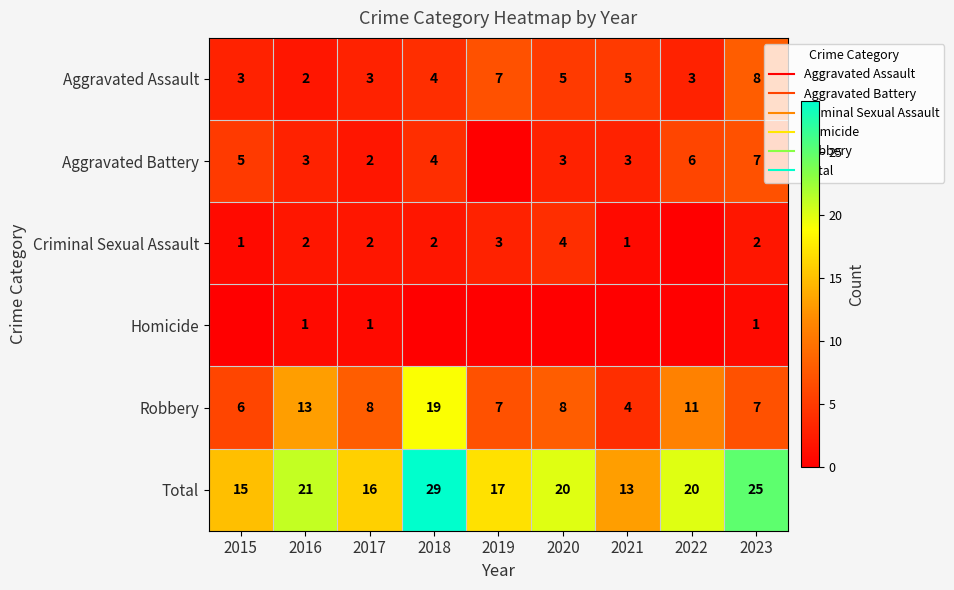

What is the approximate value of Criminal Sexual Assault at 2016?

2